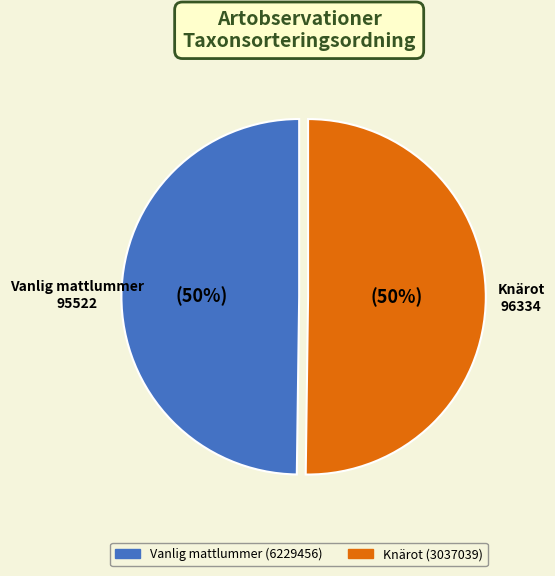

What percentage is the Knärot (3037039) slice, to the nearest percent?

50%